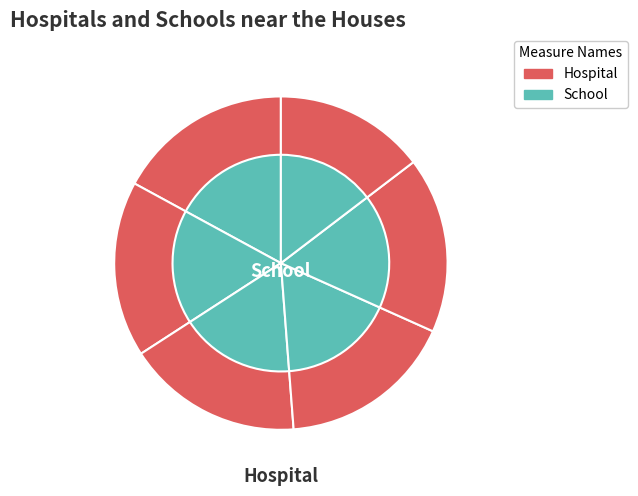

Rank the series by their maximum value, from highest to lowest.

Hospital, School